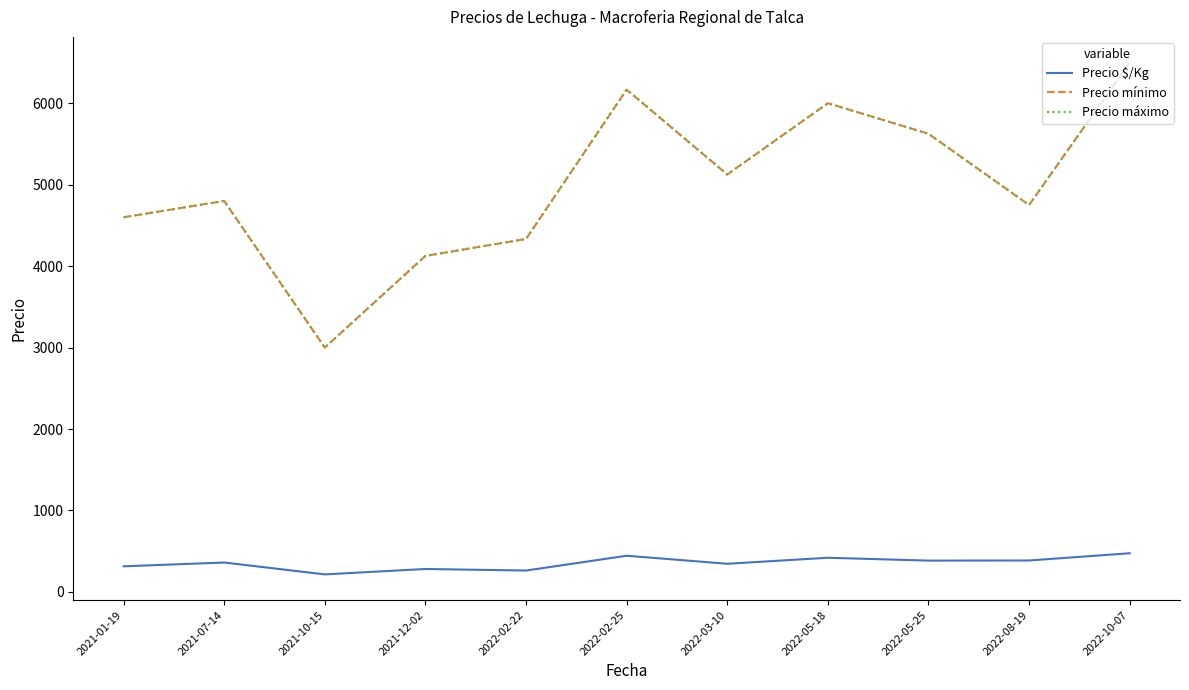

What position from the right is 2022-10-07?

1